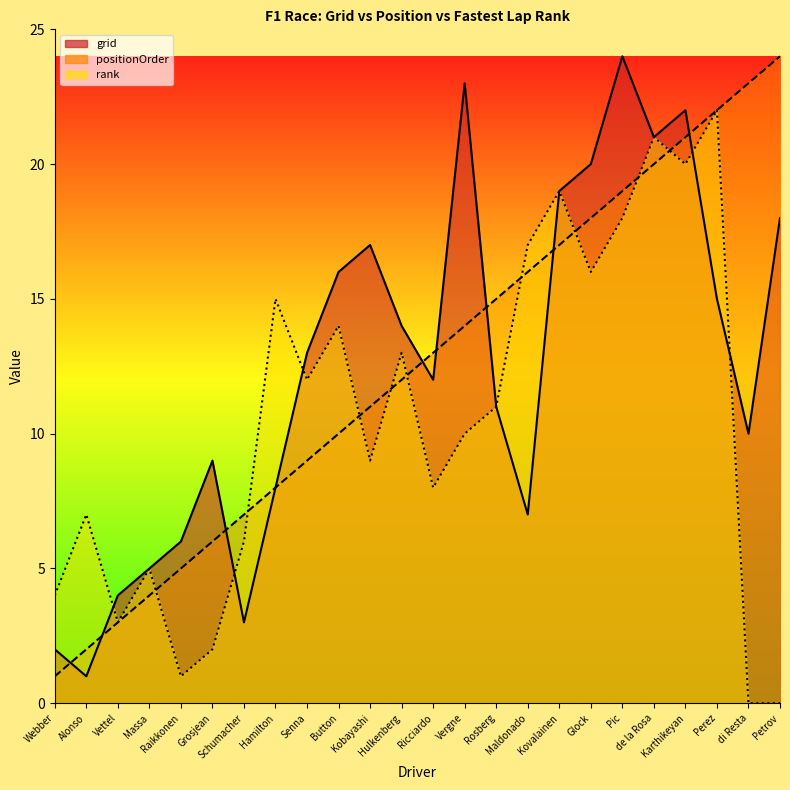

Which series changed the most between Raikkonen and Glock?

rank